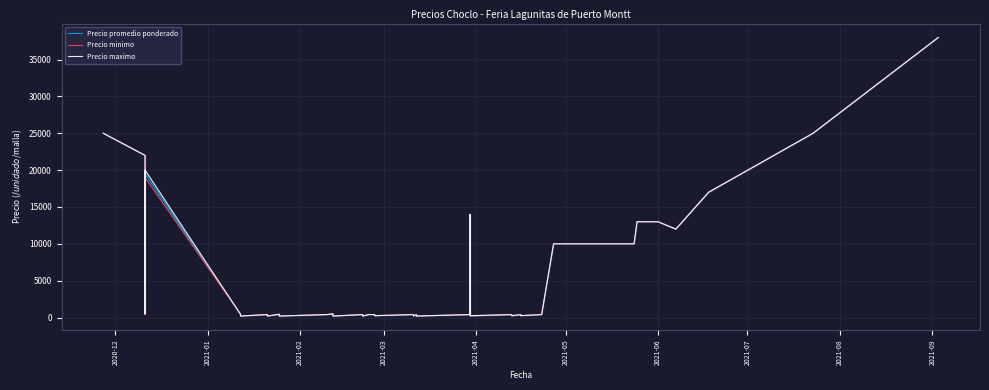

Does the chart have visible grid lines?

Yes